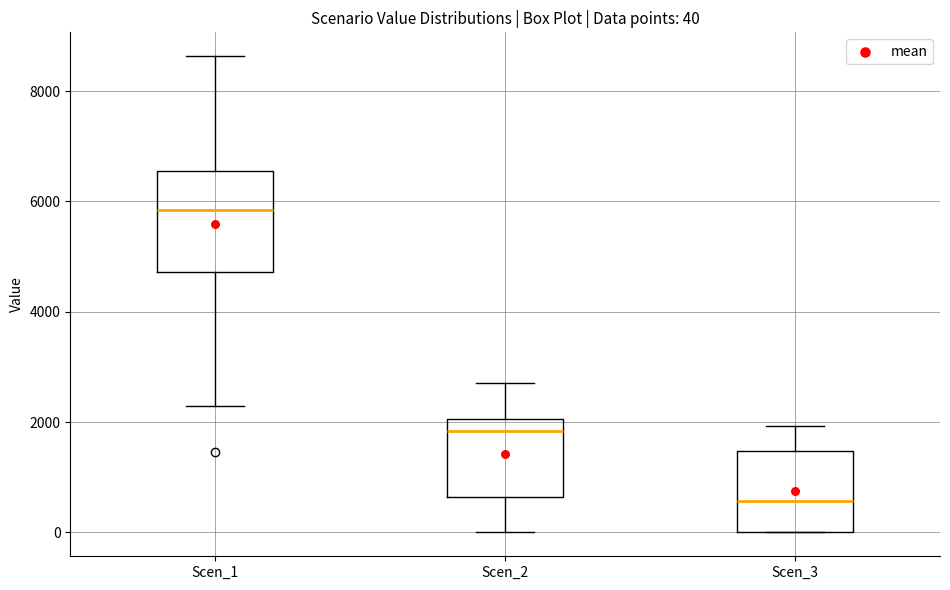

Which box is the tallest, from its lower edge to its upper edge?

Scen_1